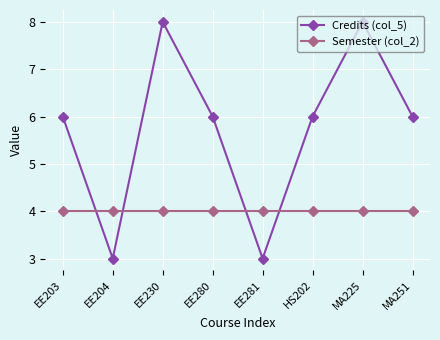

Reading left to right, extract all data points from this chart.

Credits (col_5): 6	3	8	6	3	6	8	6
Semester (col_2): 4	4	4	4	4	4	4	4